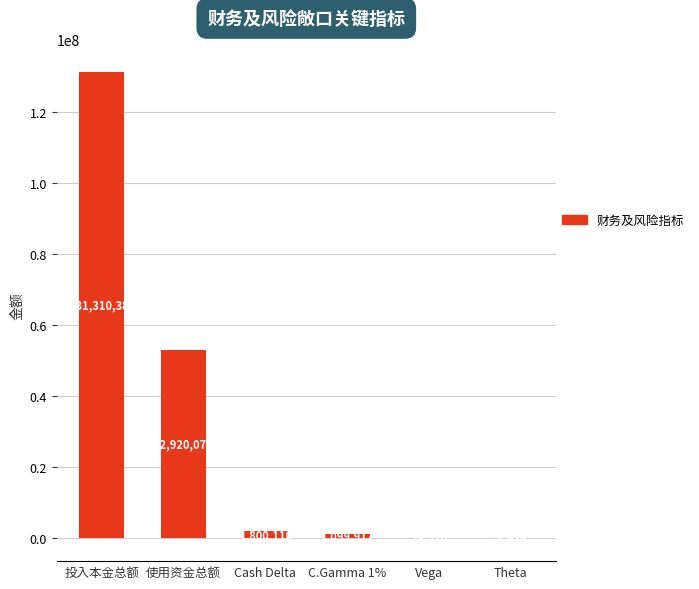

Which has a higher value, 使用资金总额 or Cash Delta?

使用资金总额